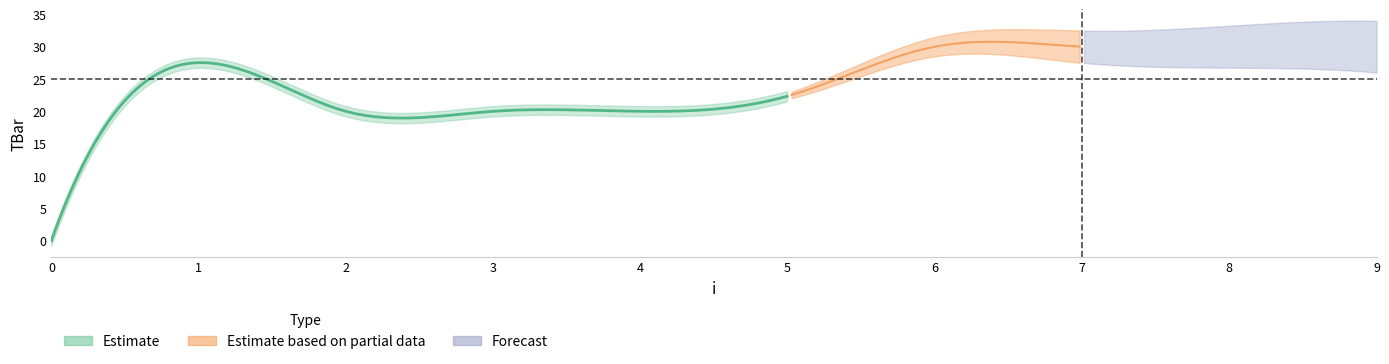

Rank the categories by value from lowest to highest.

0, 2, 3, 4, 5, 1, 6, 7, 8, 9